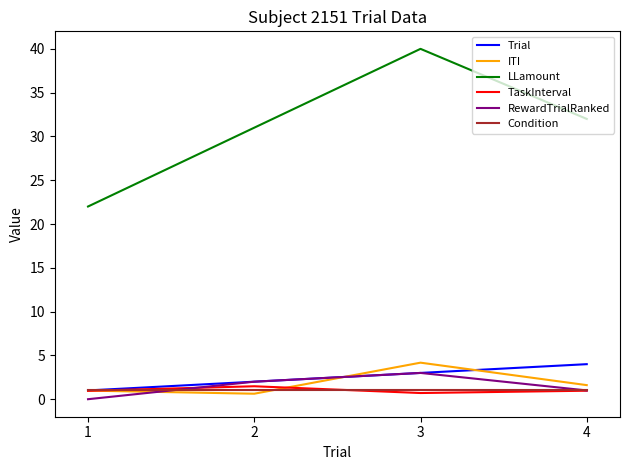

True or false: Trial has a value of 0.9 at 4.

False